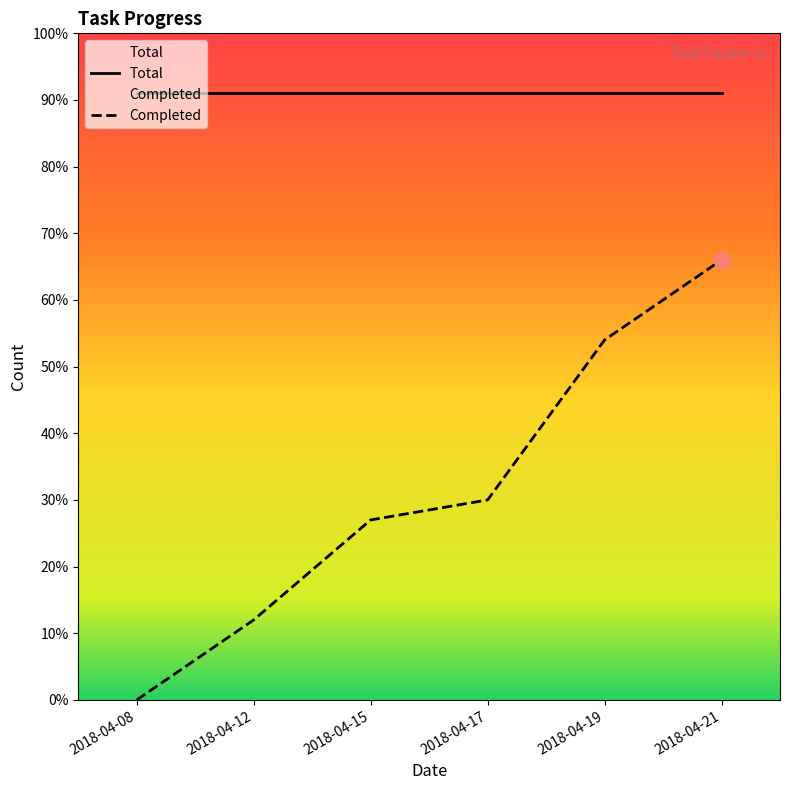

What is the difference between the maximum and minimum values in the Completed series?

66